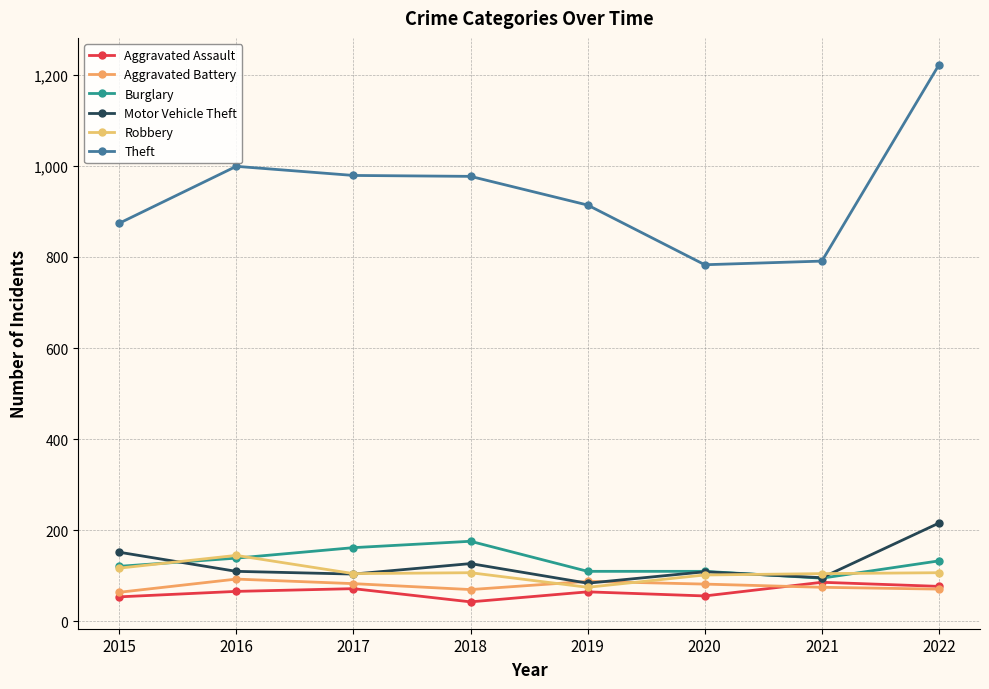

How many interior local peaks does the Aggravated Battery series have?

2